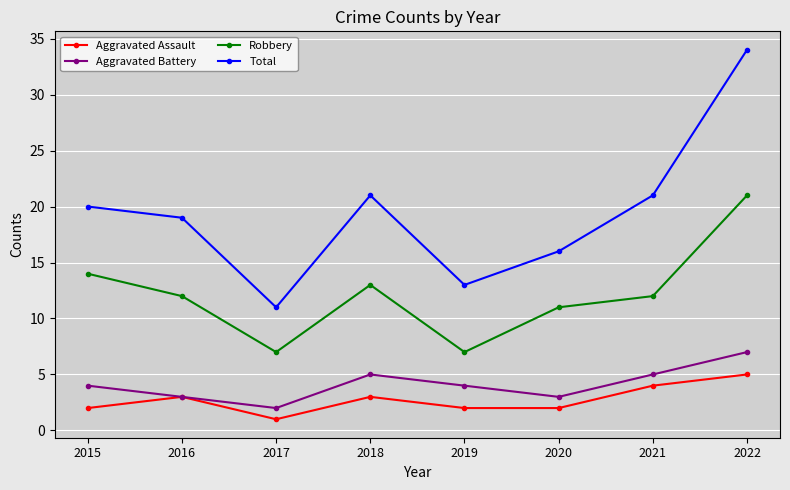

At which category is the sum across all series the highest?

2022